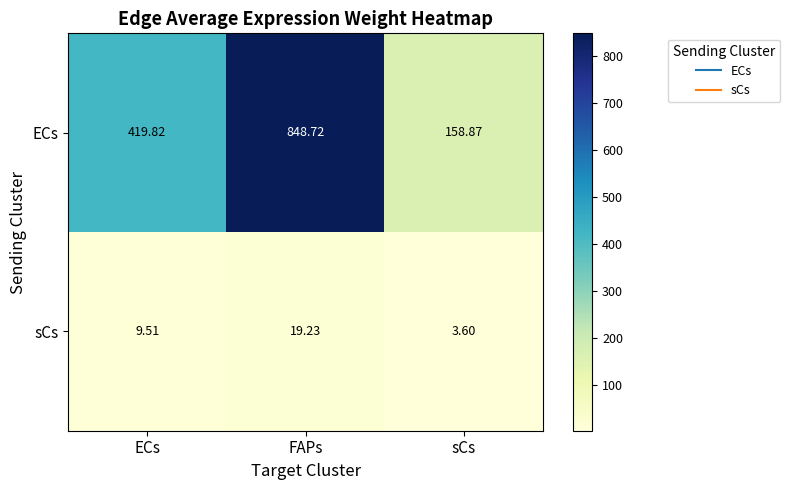

Which series changed the most between ECs and FAPs?

ECs